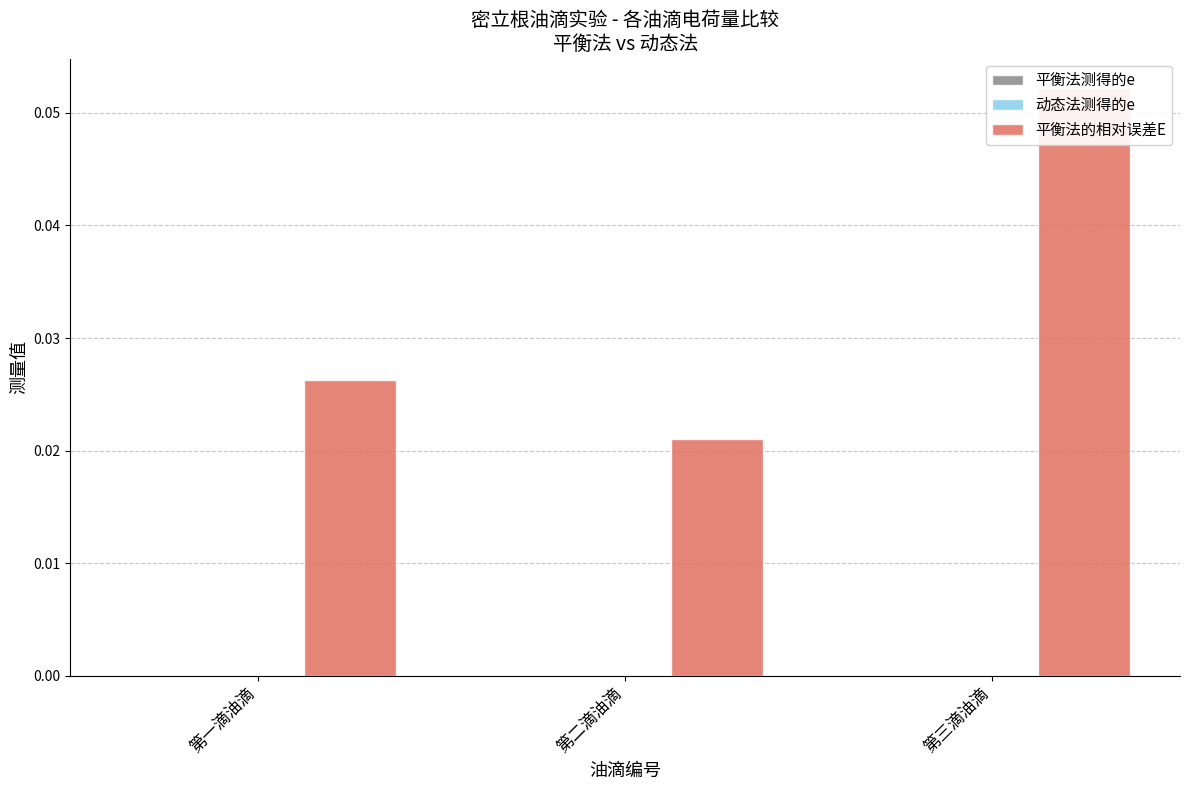

Rank the series by their maximum value, from highest to lowest.

平衡法的相对误差E, 动态法测得的e, 平衡法测得的e